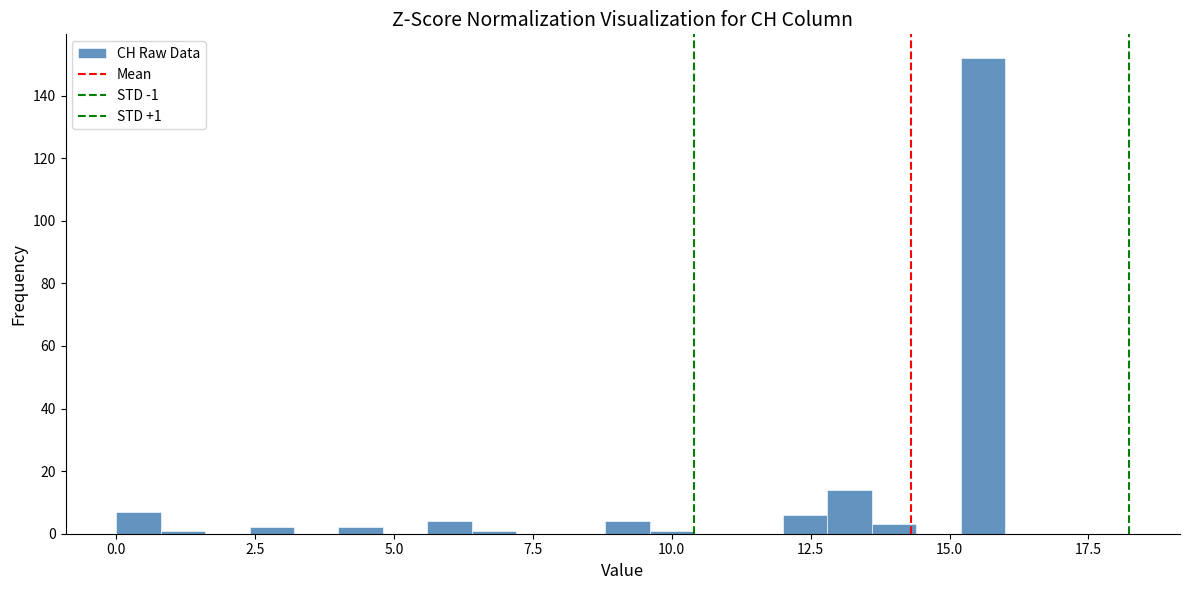

Read against the x-axis, roughly where is the centre of the tallest bar?

15.5